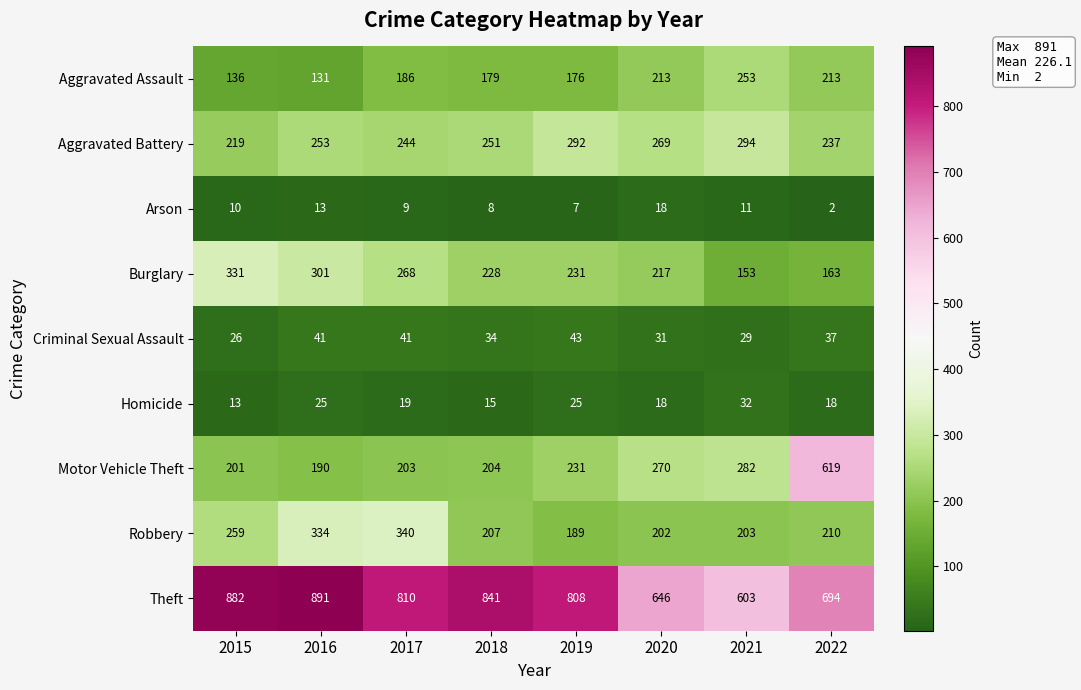

True or false: Robbery has a value of 404 at 2015.

False